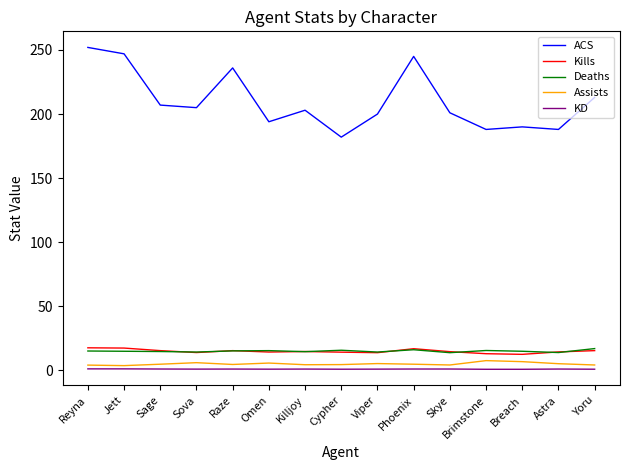

Is the value of Deaths at Killjoy greater than the value of ACS at Sova?

No